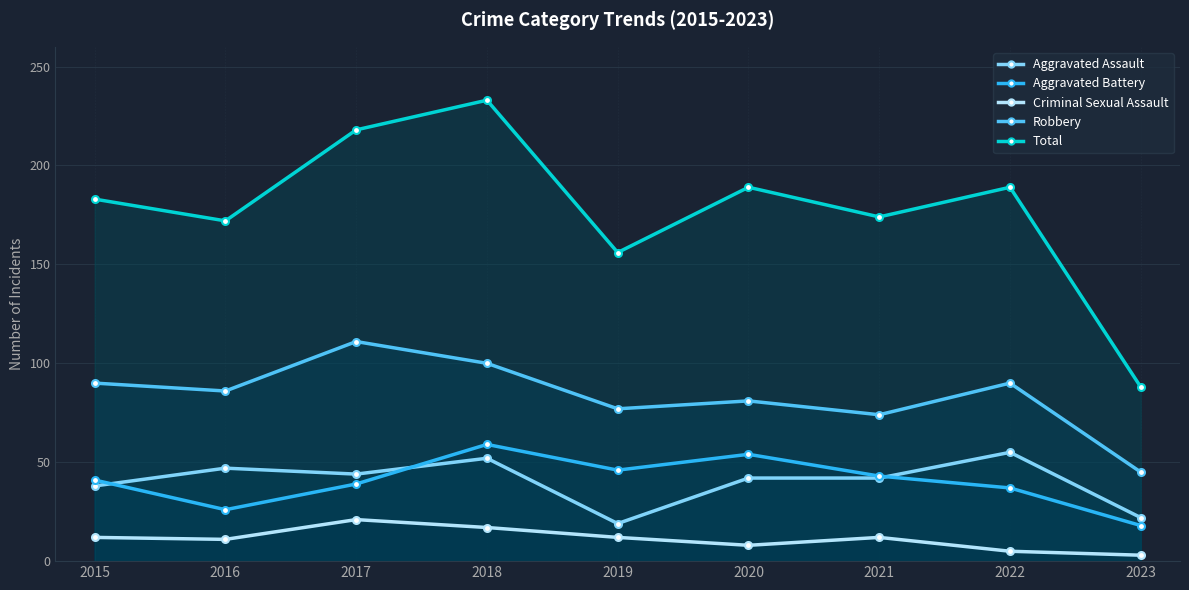

How many series are shown in this chart?

5